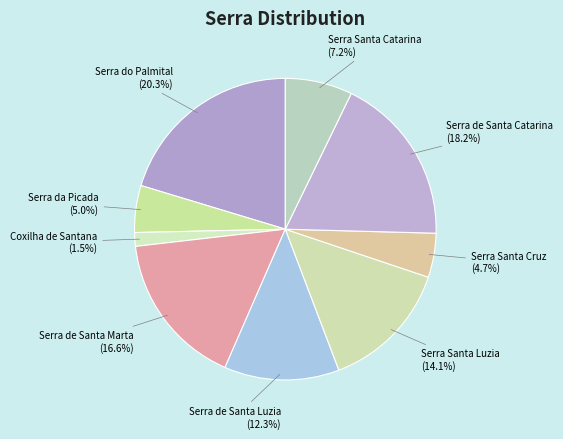

Is it true that Serra de Santa Marta is 17% of the pie?

True